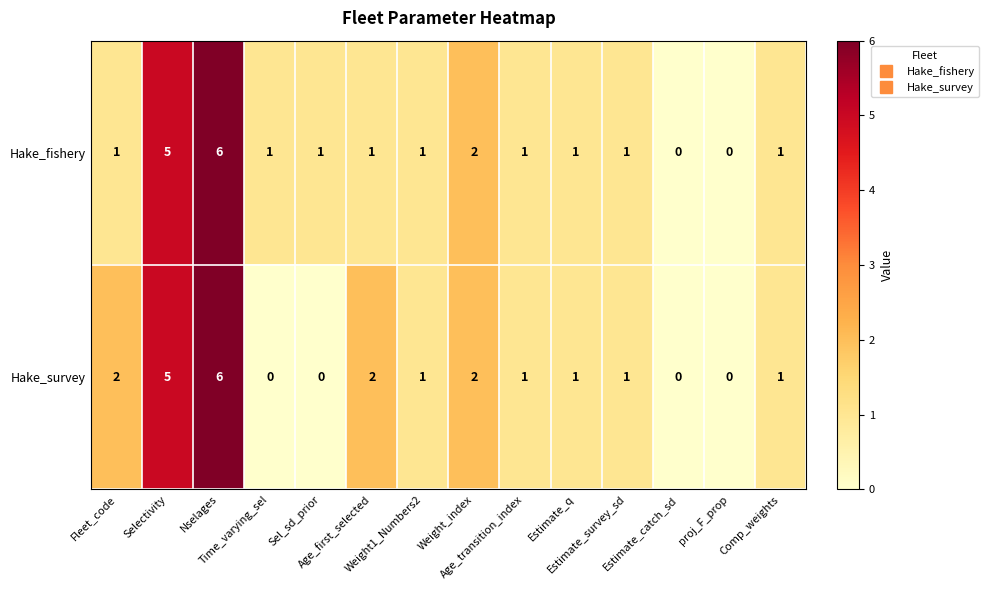

What is the difference between the maximum and minimum values in the Hake_survey series?

6